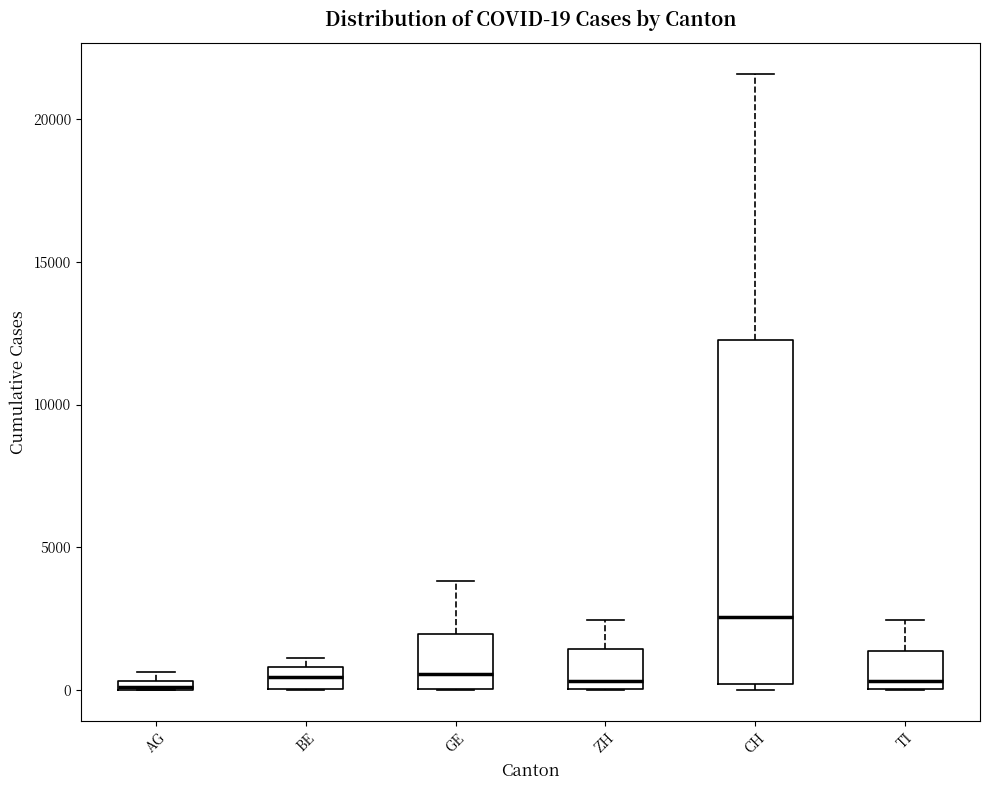

Which box is the tallest, from its lower edge to its upper edge?

CH